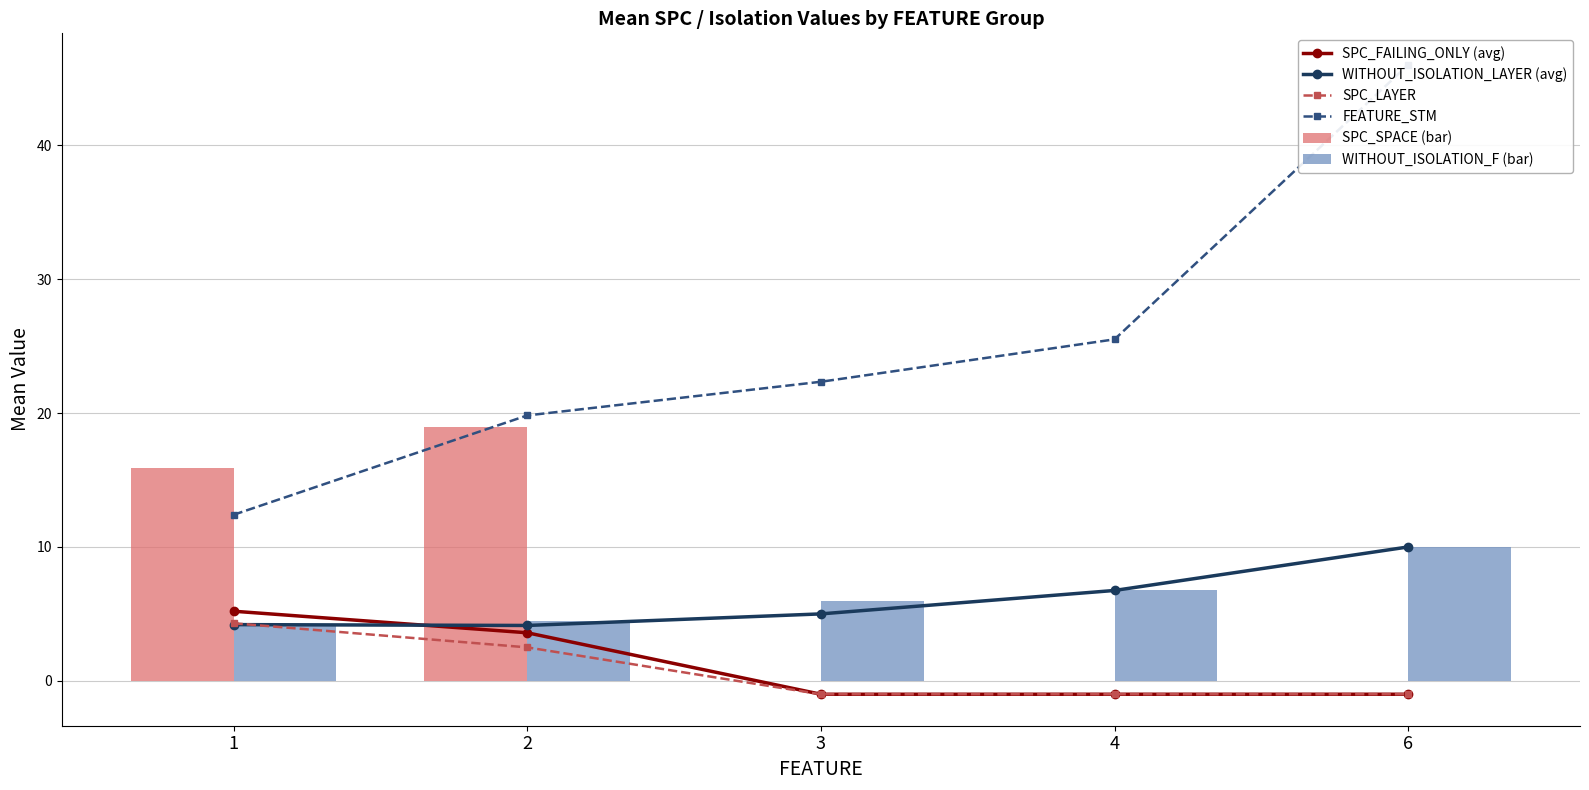

What is the sum of the SPC_FAILING_ONLY (avg) values at 4 and 2?

2.6